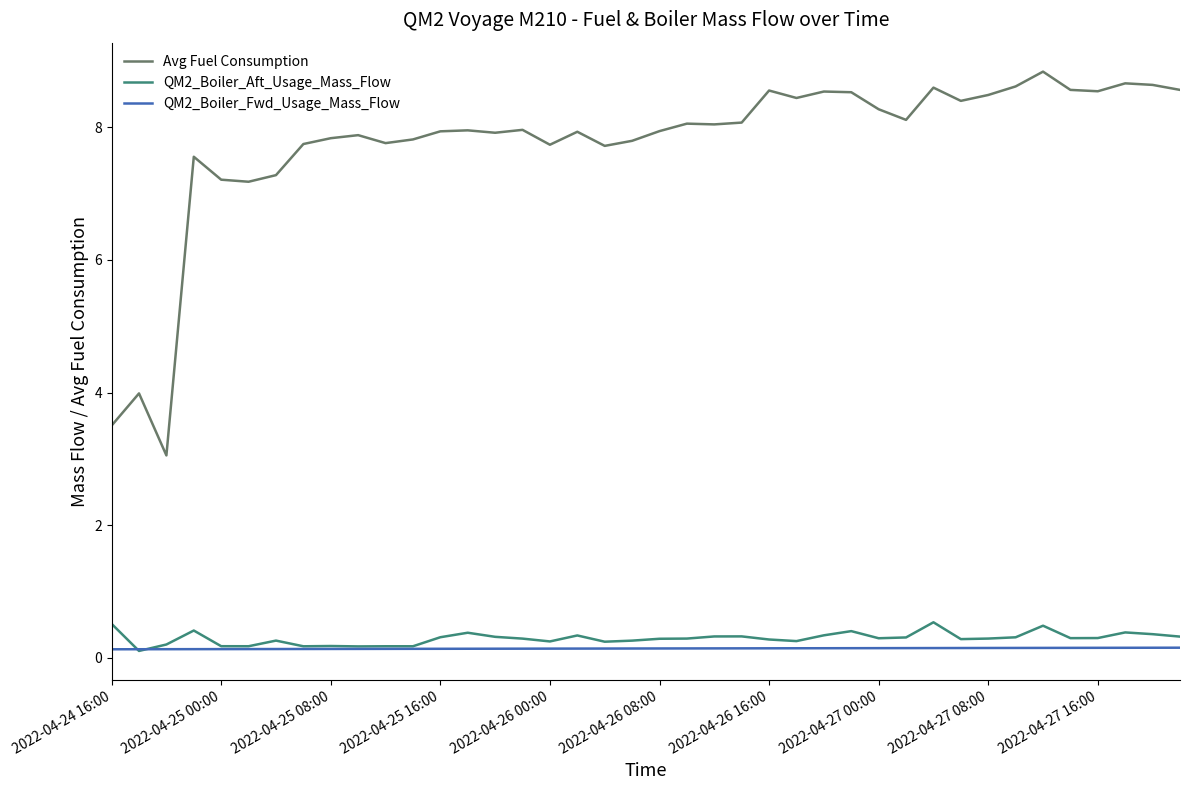

True or false: QM2_Boiler_Fwd_Usage_Mass_Flow and Avg Fuel Consumption cross at least once.

False